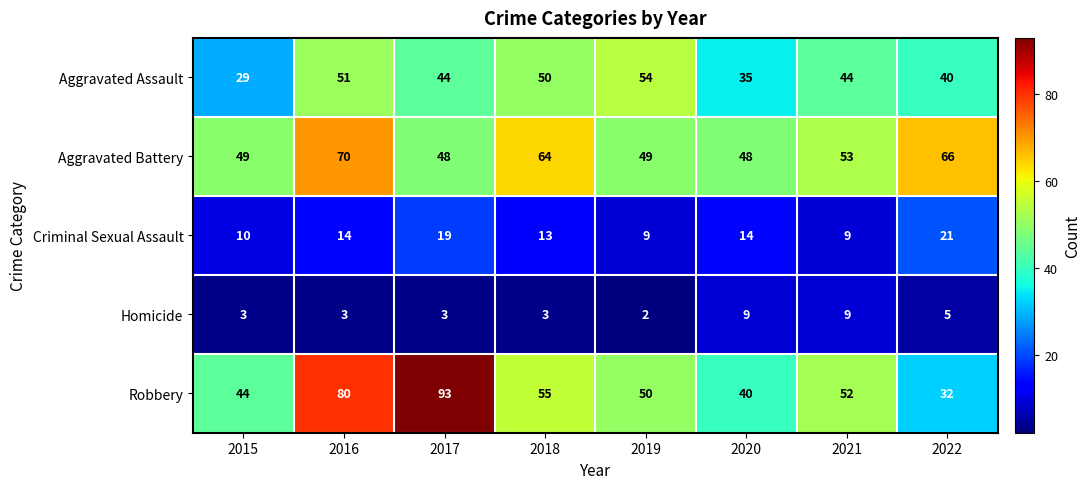

What is the sum of the Aggravated Battery values at 2020 and 2016?

118